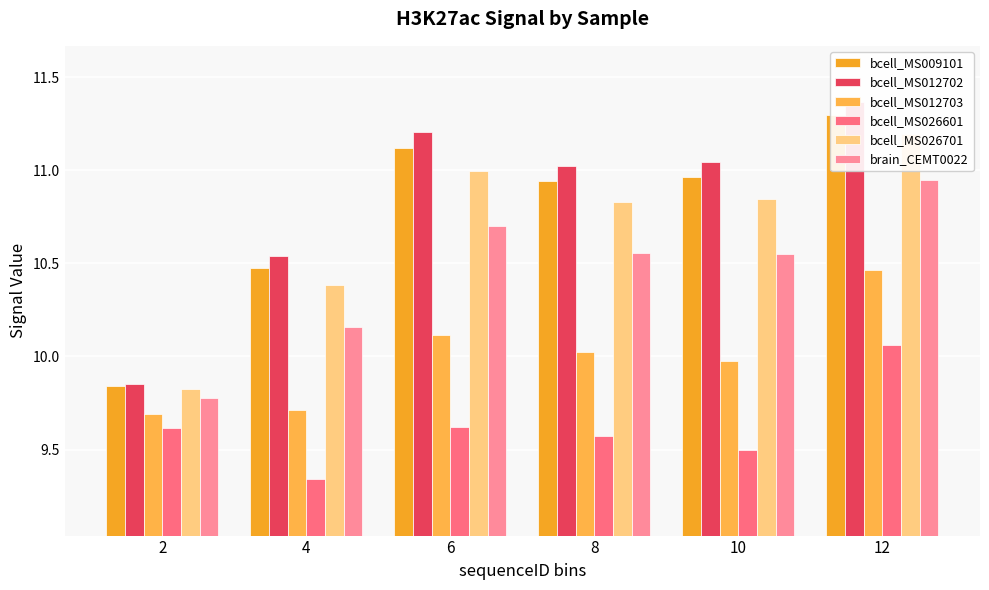

List the series in order of their peak value, highest first.

bcell_MS012702, bcell_MS009101, bcell_MS026701, brain_CEMT0022, bcell_MS012703, bcell_MS026601